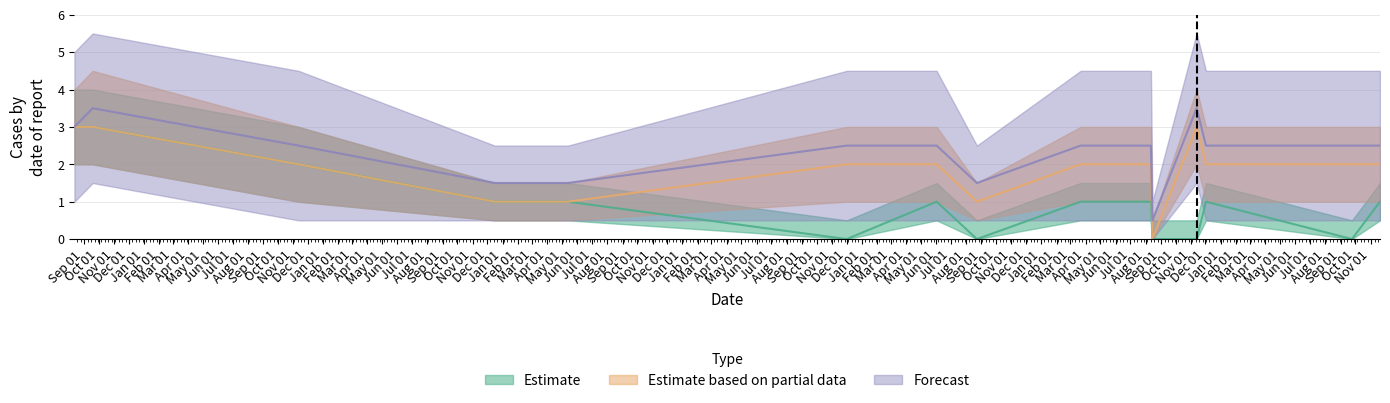

In Estimate based on partial data, how many points are lower than both neighbors (excluding endpoints)?

2